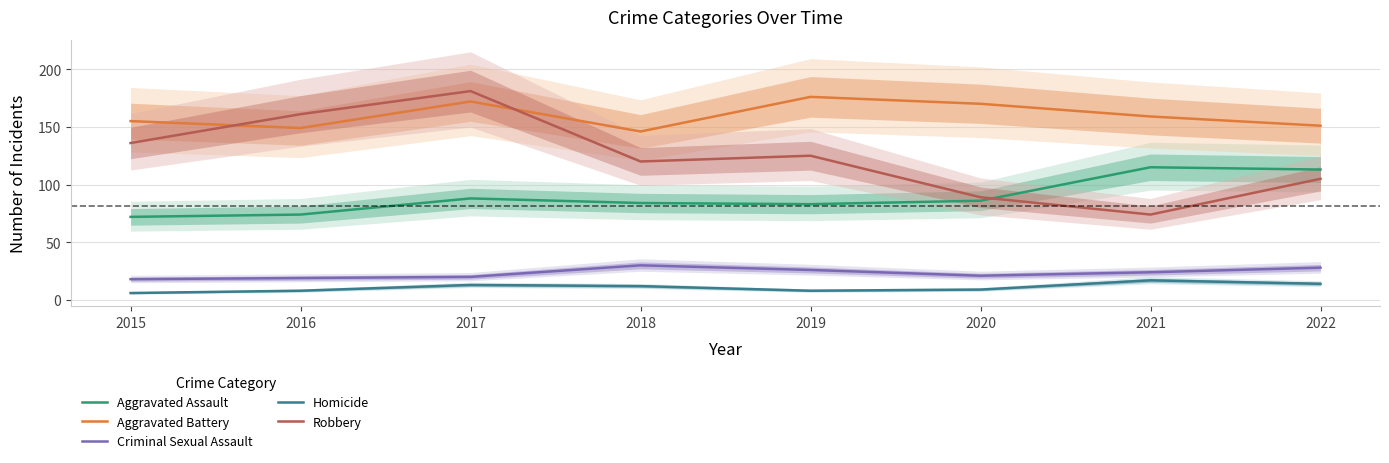

Rank the series by their maximum value, from lowest to highest.

Homicide, Criminal Sexual Assault, Aggravated Assault, Aggravated Battery, Robbery